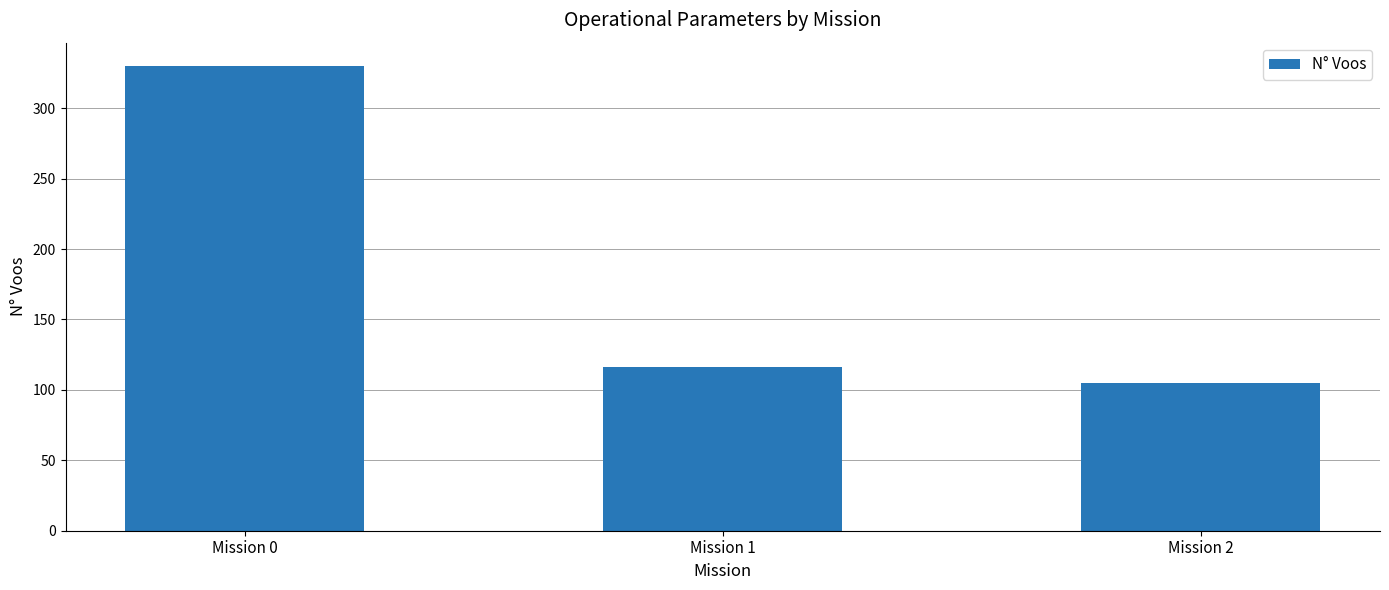

True or false: the data shows 52 at Mission 2.

False